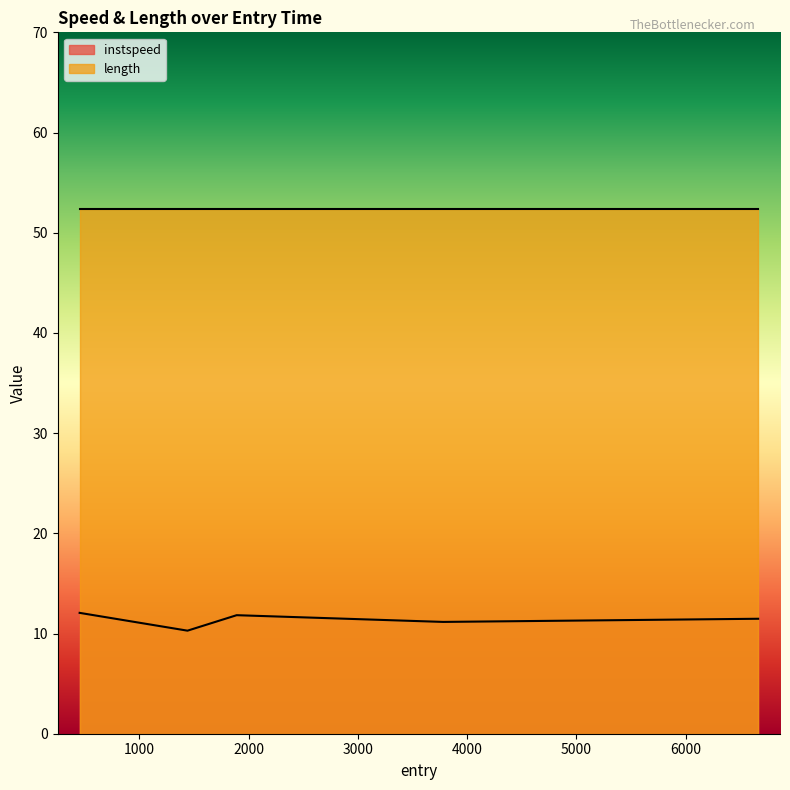

True or false: the data shows 20.6 at 454.2782858045117.

False